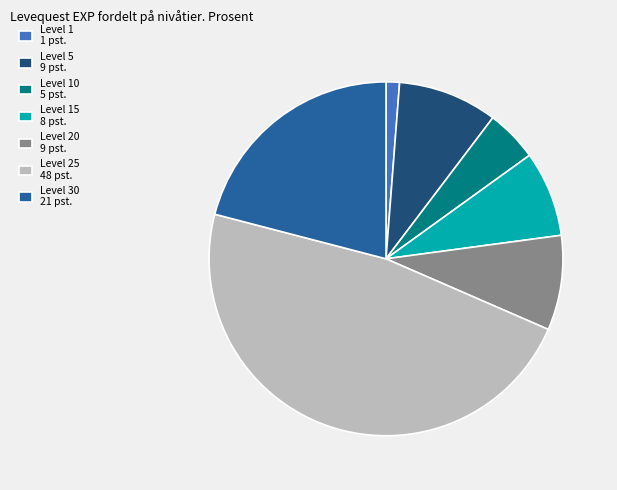

Is Level 25 48 pst. the majority of the pie?

No